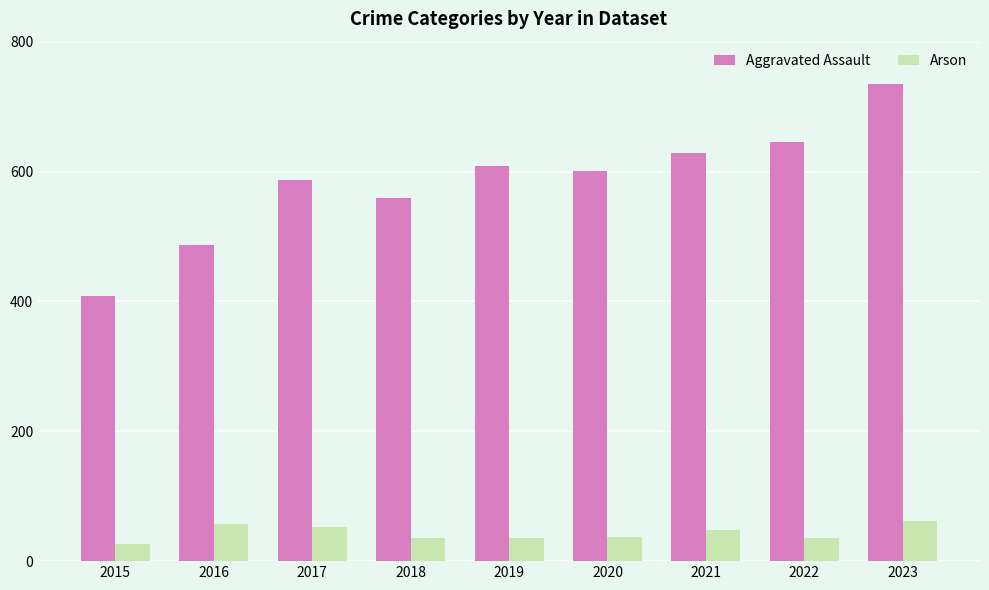

At how many categories does at least one series exceed 713?

1